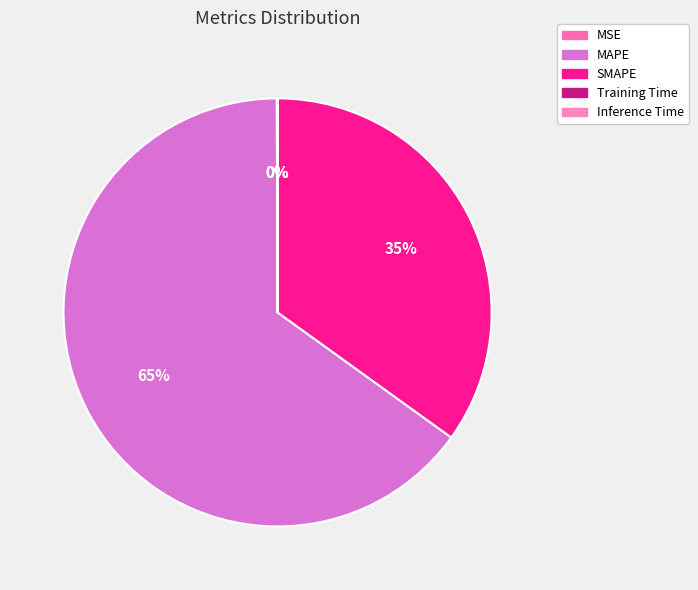

Which has a higher value, MAPE or SMAPE?

MAPE